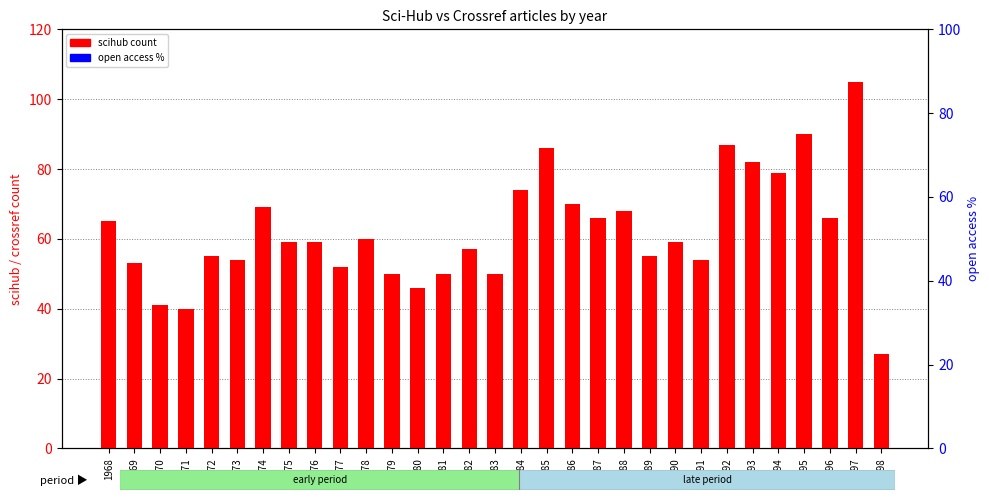

At which category is the sum across all series the highest?

1997